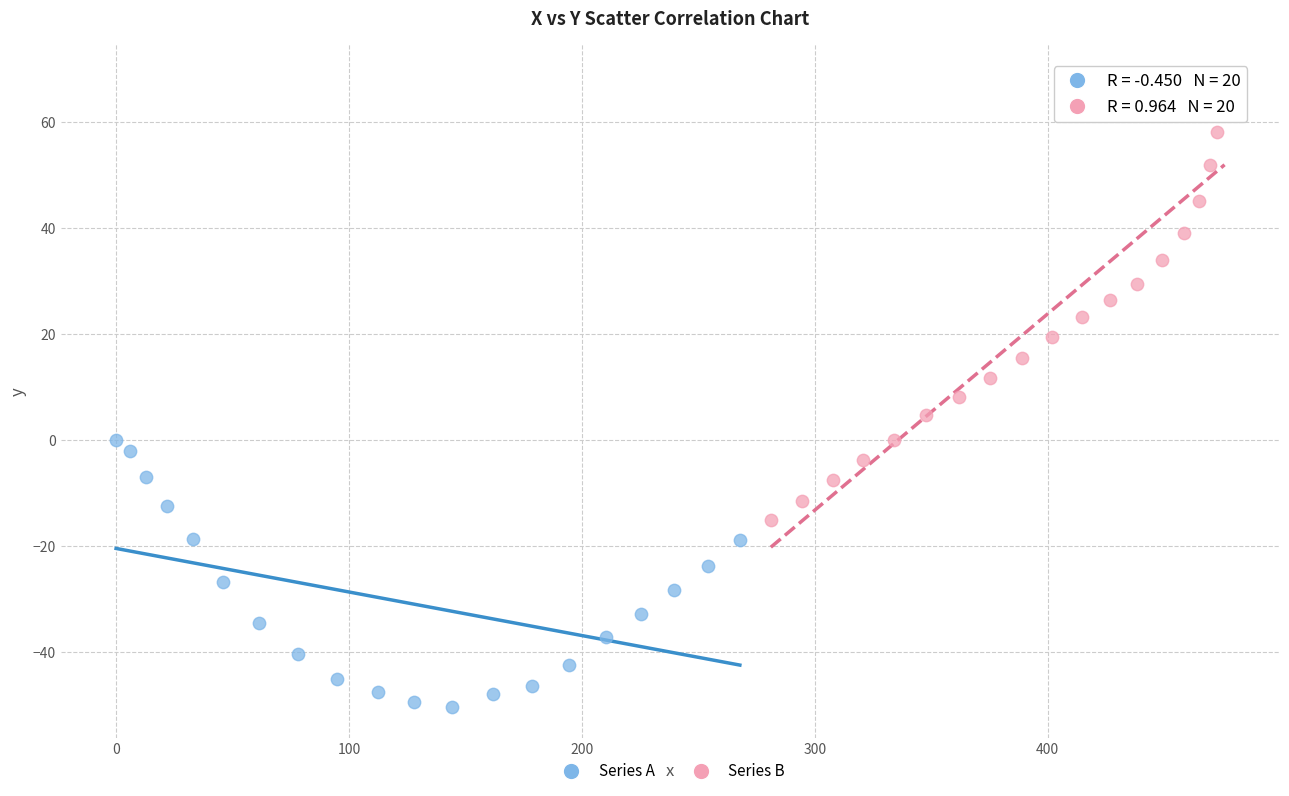

Which series reaches the maximum Y coordinate?

Series B